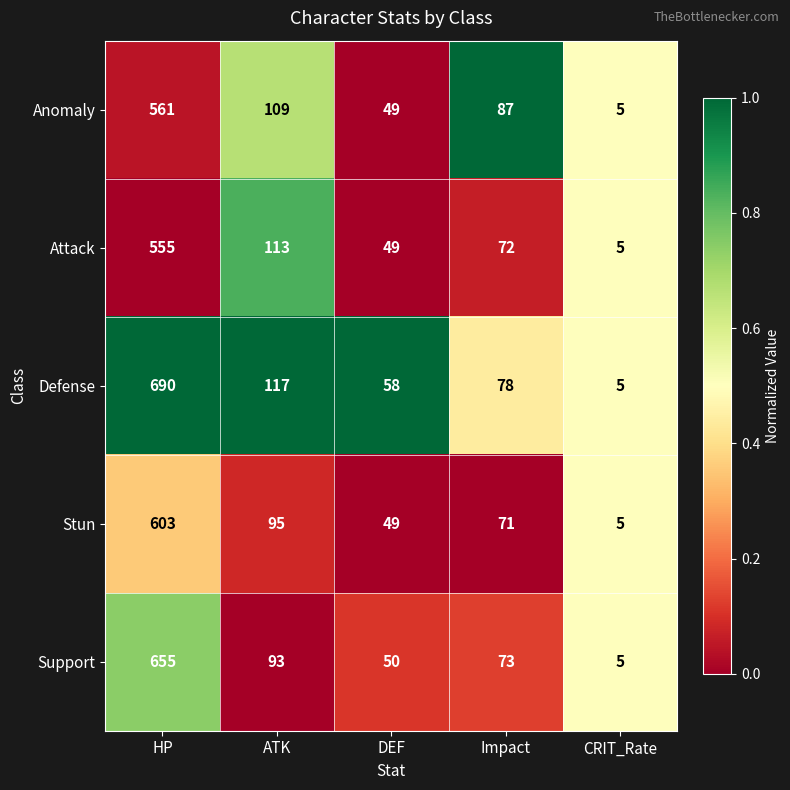

What is the difference between the maximum and minimum values in the Defense series?

685